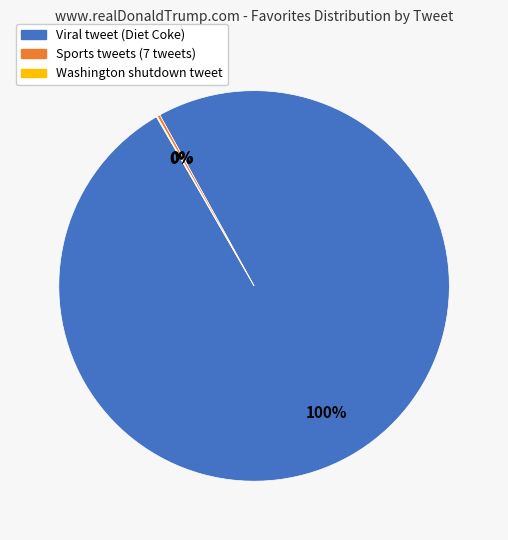

To the nearest percent, what is the difference between the largest and smallest slice percentages?

100%